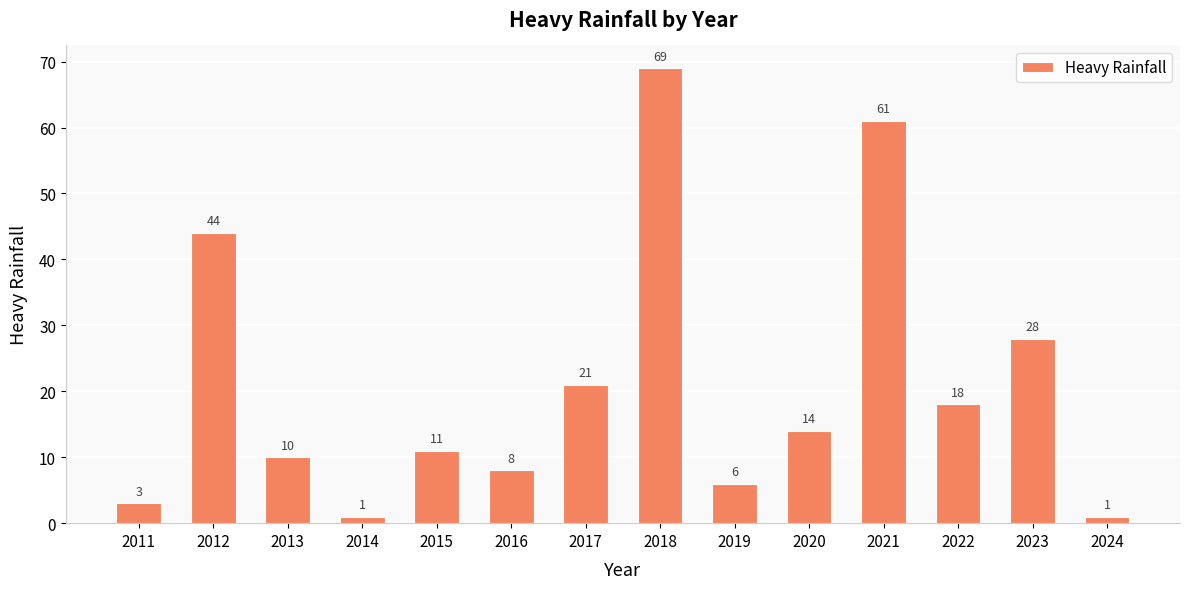

How many series are shown in this chart?

1